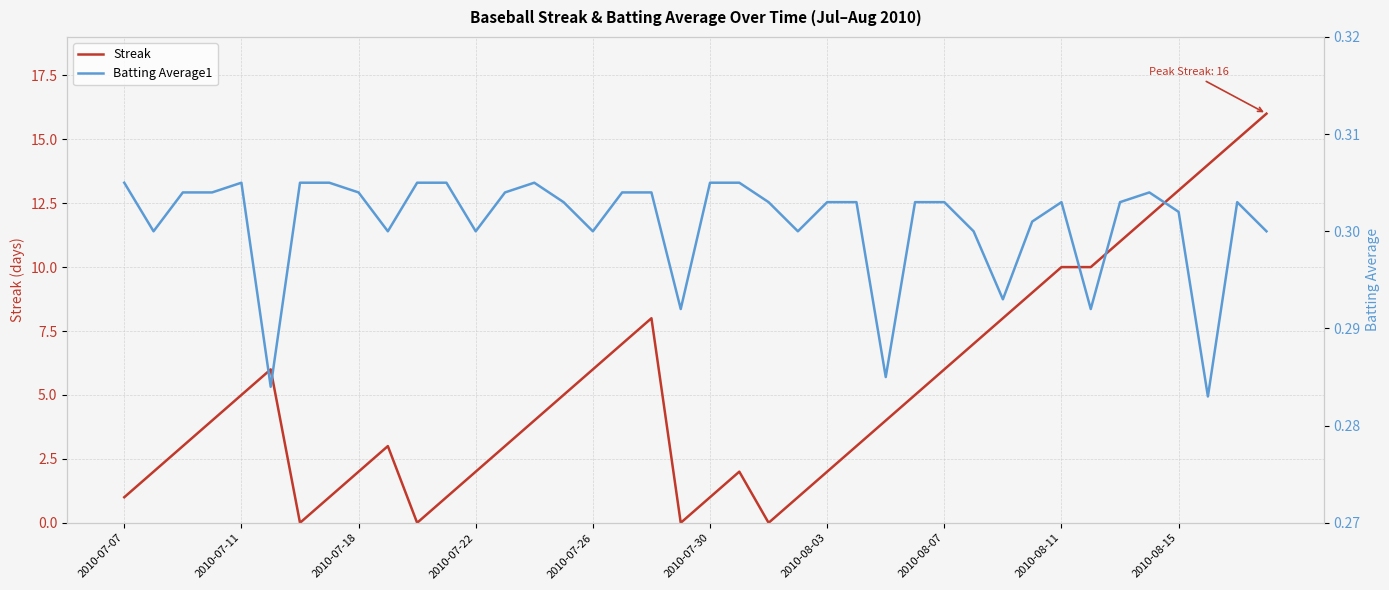

Count the number of data series in this chart.

2